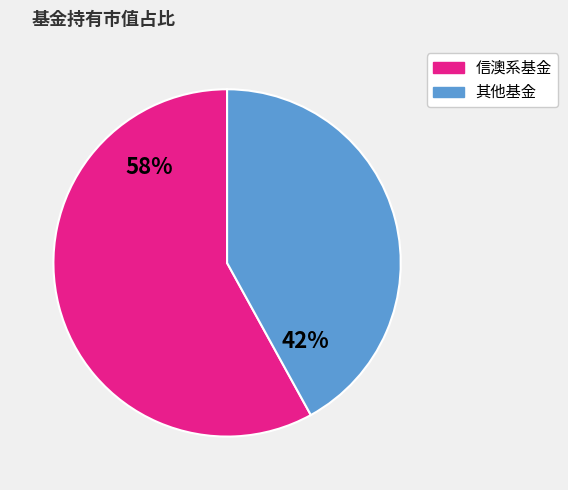

What percentage is the 信澳系基金 slice, to the nearest percent?

58%